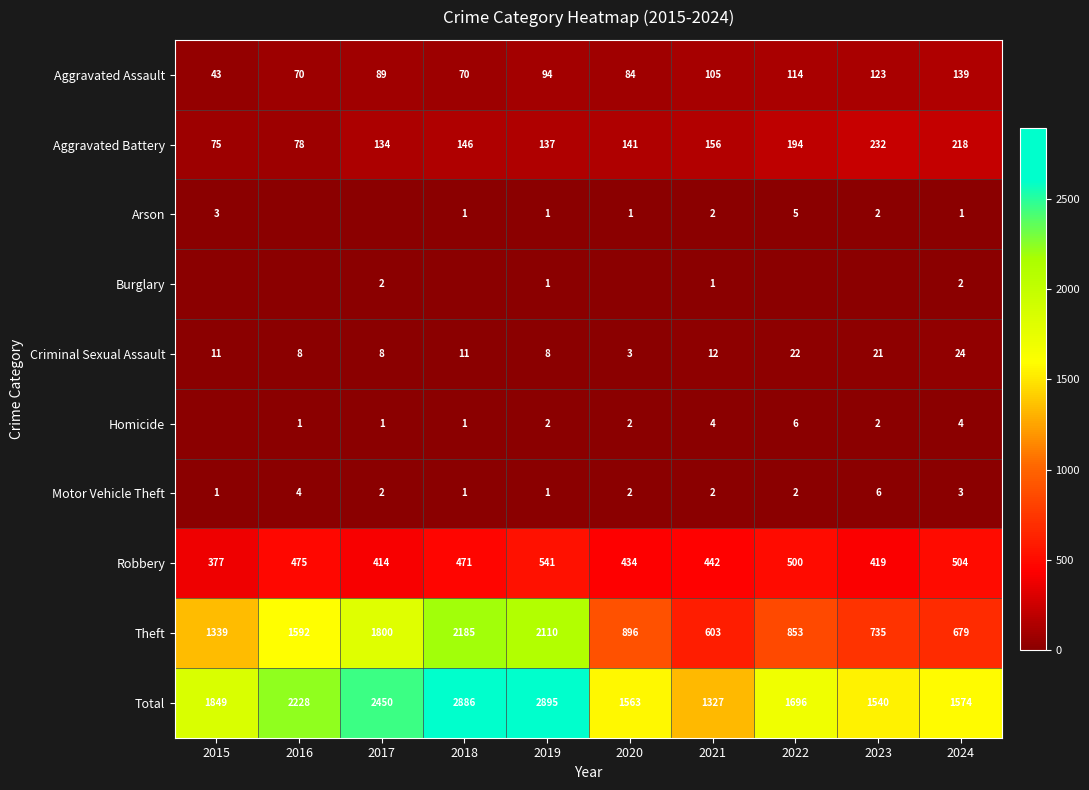

True or false: Aggravated Assault has a value of 167 at 2019.

False